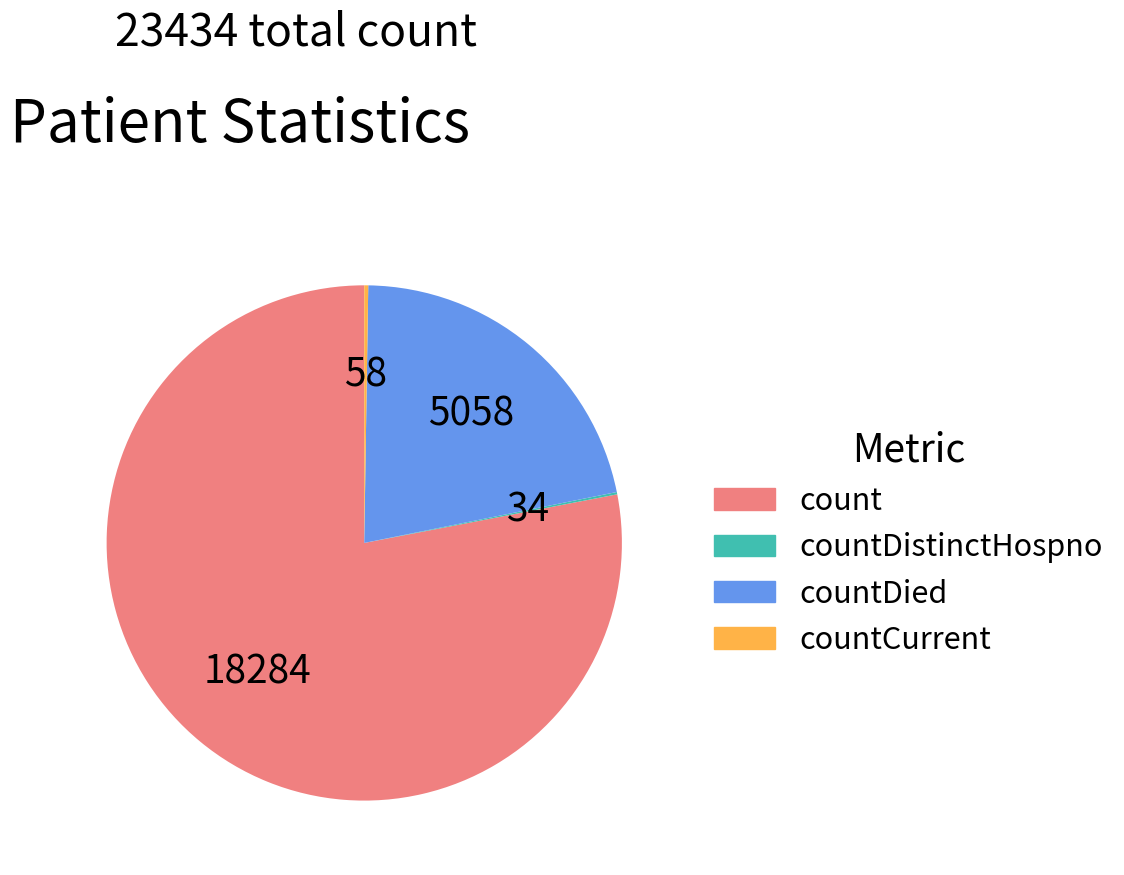

Is there a majority slice in this chart?

Yes